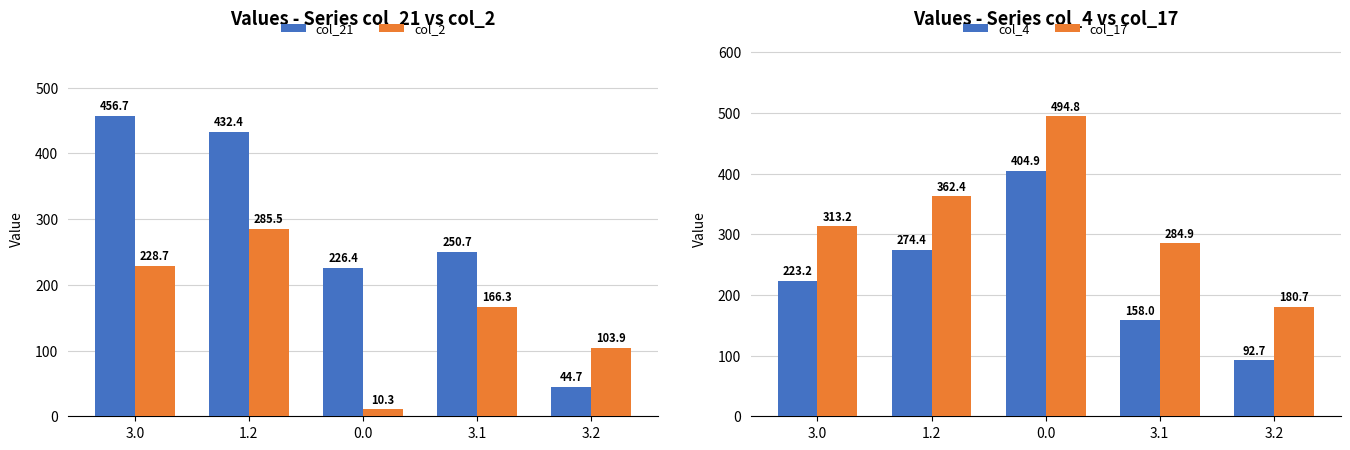

How many data points in col_17 are less than 313?

2